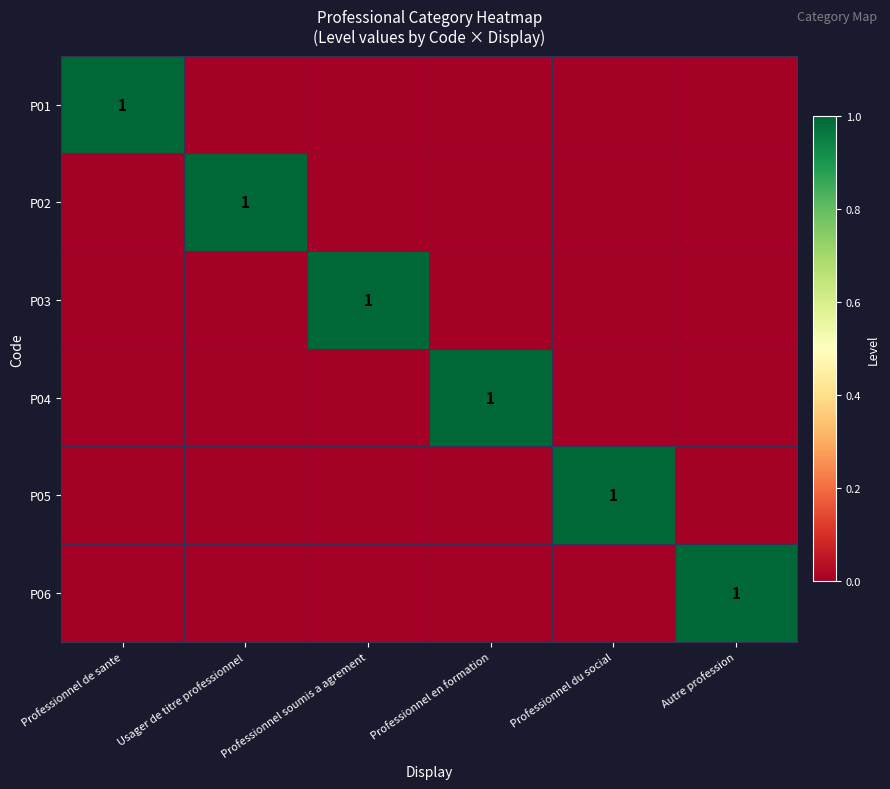

The value of P06 at Autre profession is 0. True or false?

False